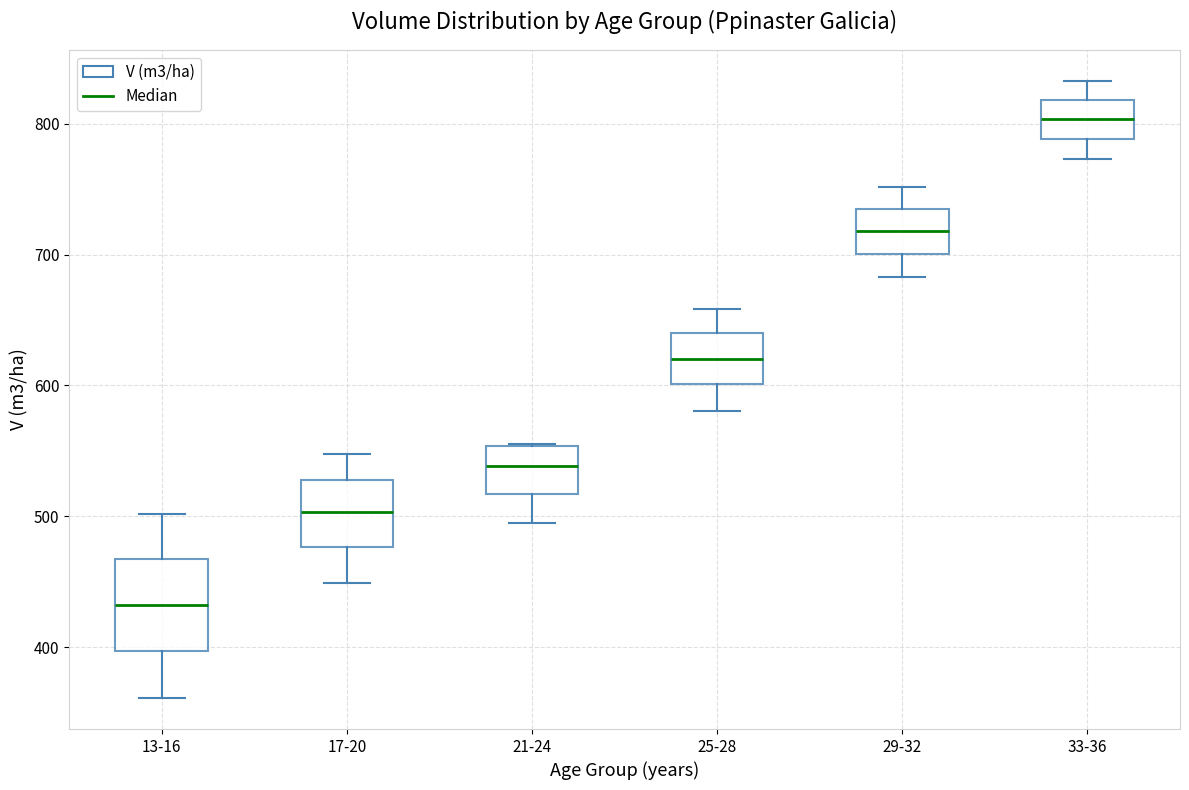

Where is the lower edge of the box for 25-28 on the y-axis? The values are not printed on the chart, so give them approximately, as read against the axis.

600